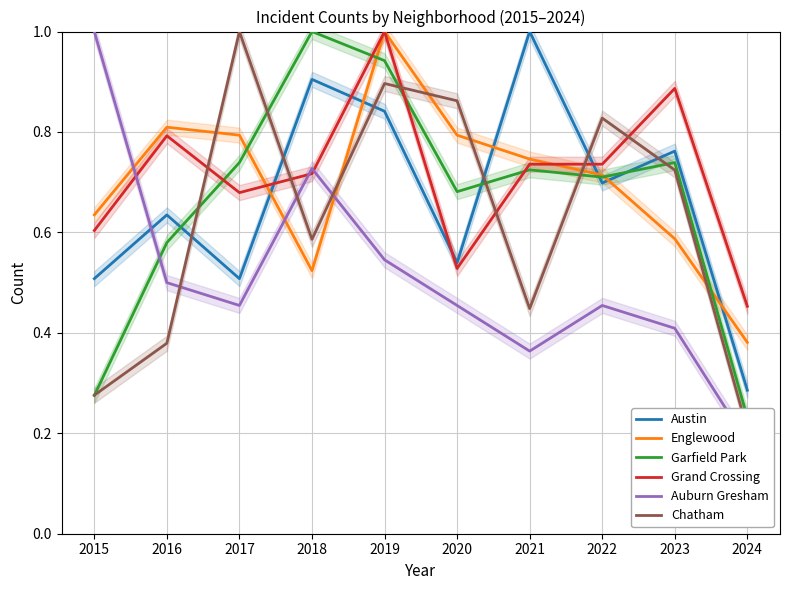

Is the value of Englewood at 2020 greater than the value of Austin at 2024?

Yes